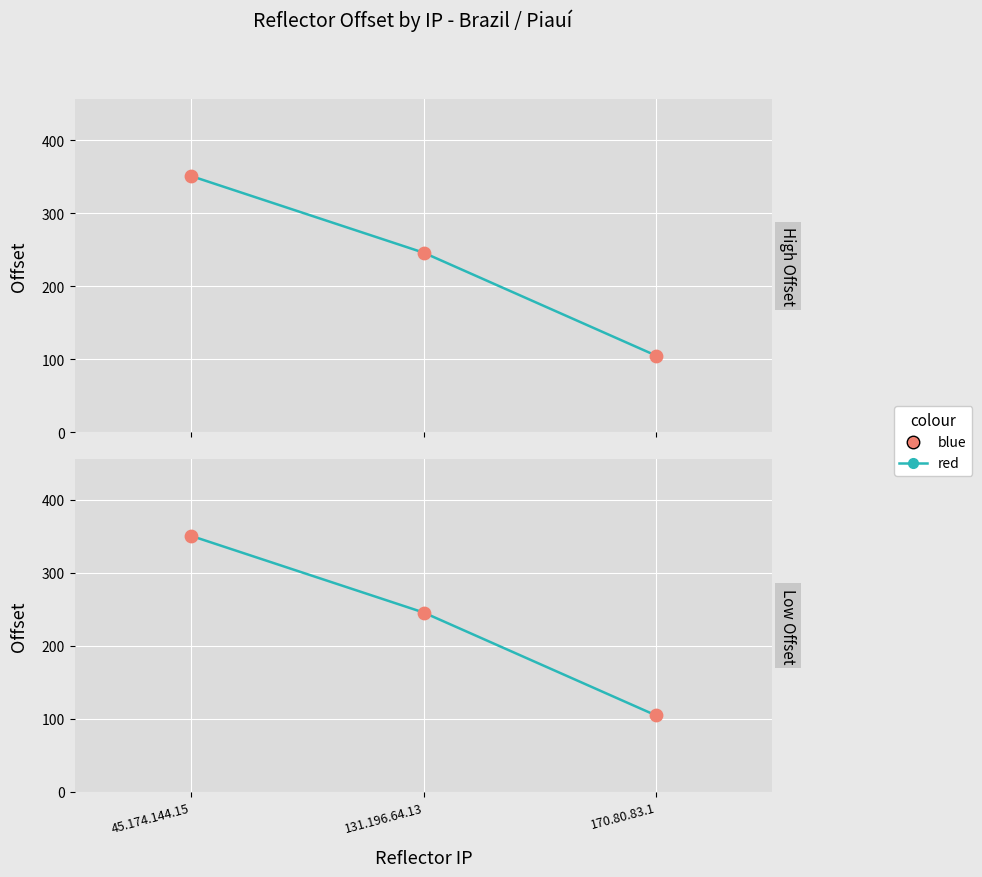

What is the total value across all series at 170.80.83.1?

210